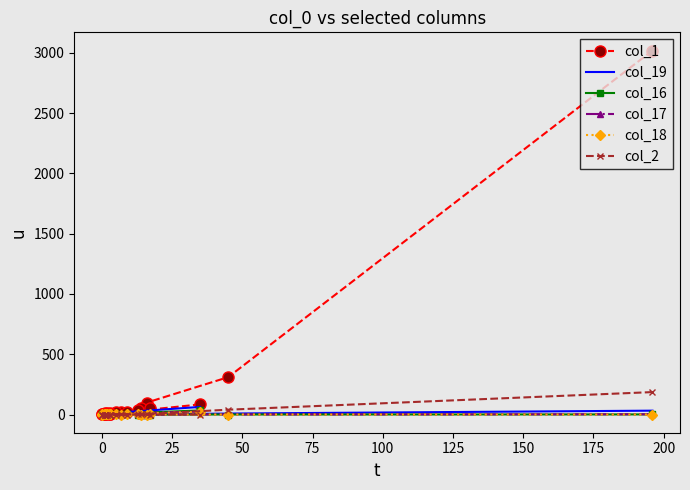

What is the total value across all series at 0?

37